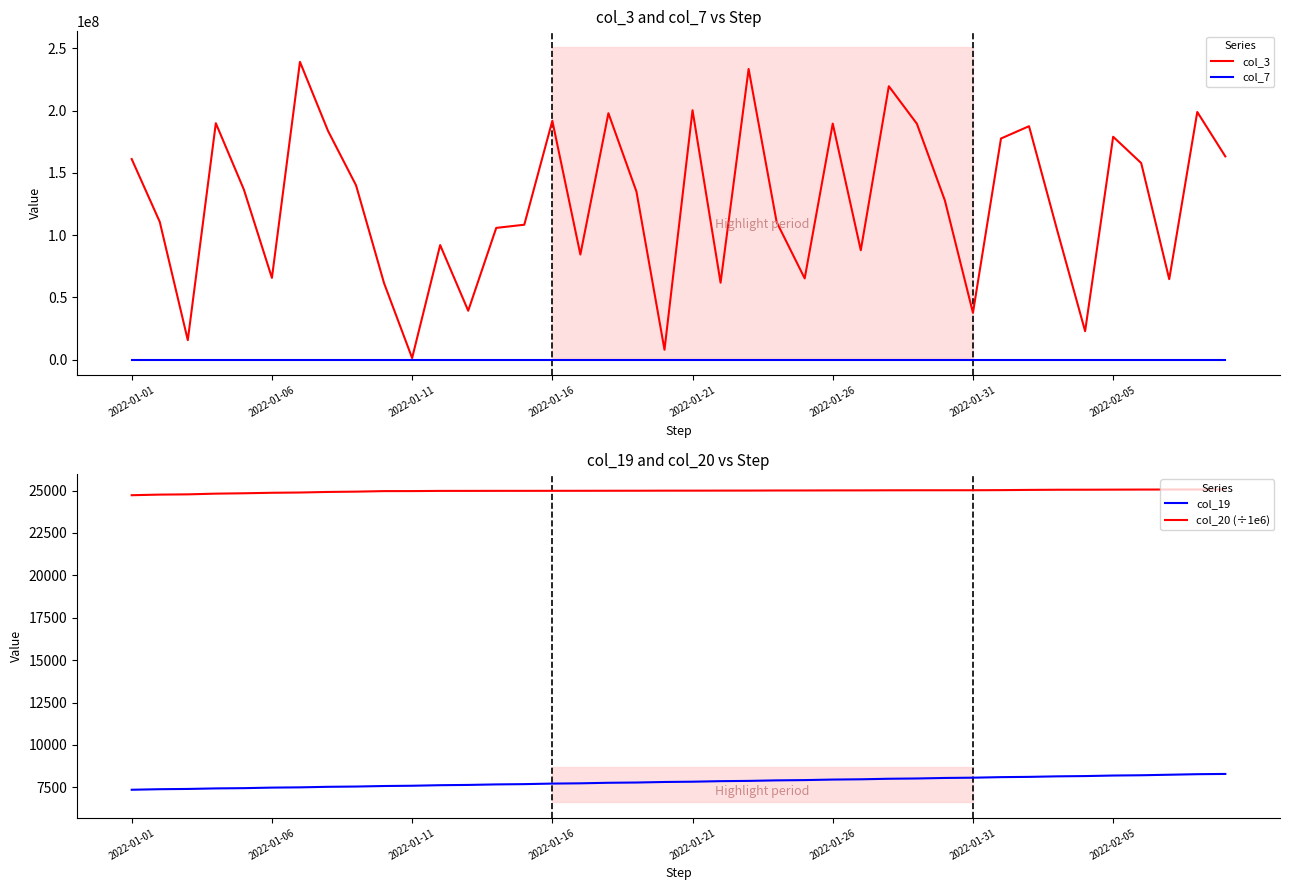

Reading left to right, what are all the values shown in this chart?

col_3: 161083016.0	110707656.0	15740504.0	189850920.0	136602448.0	65704208.0	239098120.0	183723664.0	140001736.0	61416152.0	1379440.0	92034512.0	39330480.0	105828184.0	108378104.0	191790720.0	84453736.0	197874104.0	134977384.0	8049392.0	200253216.0	61842584.0	233381736.0	110488328.0	65287256.0	189543744.0	87883688.0	219536408.0	189447296.0	127778664.0	37710712.0	177574016.0	187460400.0	104296584.0	22920344.0	179001416.0	157859688.0	64677968.0	198864120.0	163226960.0
col_7: 7486.0	7517.0	7533.0	7565.0	7580.0	7612.0	7628.0	7660.0	7675.0	7707.0	7723.0	7755.0	7771.0	7802.0	7818.0	7850.0	7866.0	7898.0	7914.0	7945.0	7961.0	7993.0	8009.0	8041.0	8056.0	8088.0	8104.0	8136.0	8152.0	8184.0	8200.0	8232.0	8247.0	8279.0	8295.0	8327.0	8343.0	8374.0	8406.0	8422.0
col_19: 7362.0	7394.0	7409.0	7441.0	7456.0	7488.0	7503.0	7535.0	7551.0	7582.0	7598.0	7630.0	7646.0	7677.0	7693.0	7725.0	7741.0	7773.0	7788.0	7820.0	7836.0	7868.0	7884.0	7915.0	7931.0	7962.0	7978.0	8010.0	8026.0	8057.0	8073.0	8105.0	8121.0	8152.0	8168.0	8200.0	8216.0	8247.0	8279.0	8294.0
col_20 (÷1e6): 24724.0	24759.7	24774.9	24816.9	24838.1	24868.0	24883.2	24916.8	24934.6	24965.7	24967.2	24978.4	24979.1	24980.7	24981.4	24983.0	24984.4	24986.9	24988.3	24992.0	24992.6	24995.3	24997.1	25002.0	25003.3	25007.4	25009.0	25013.8	25015.6	25016.8	25017.5	25024.3	25037.0	25046.4	25048.2	25052.6	25057.0	25059.5	25061.8	25062.5